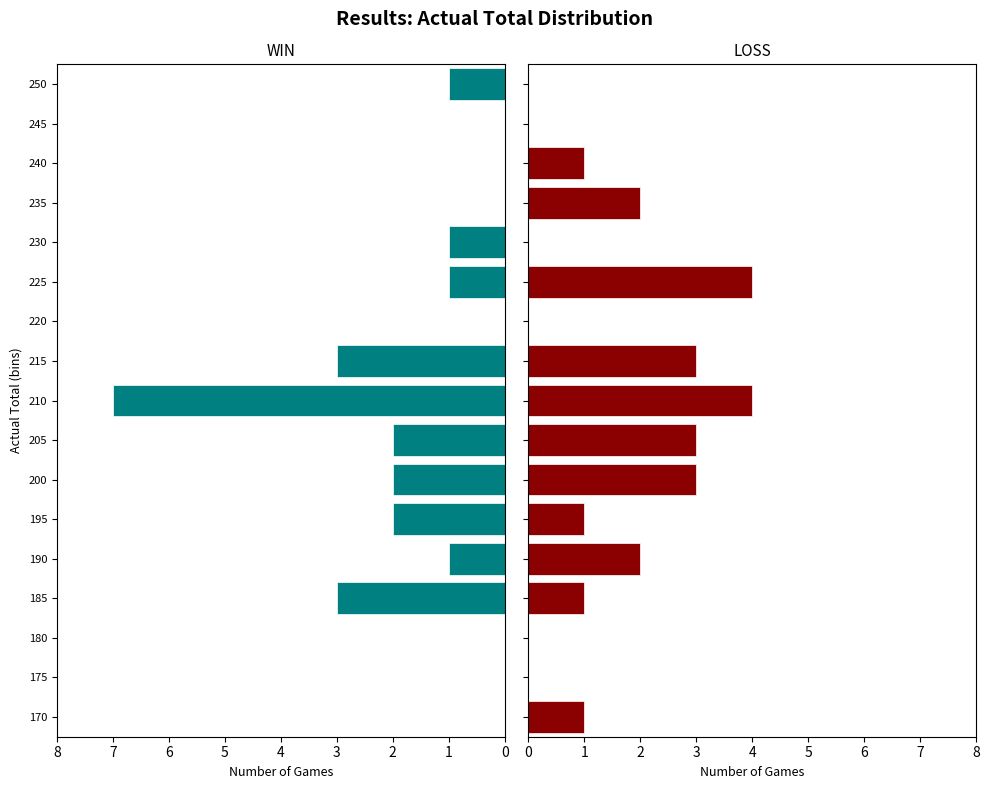

What is the average value of the WIN series?

1